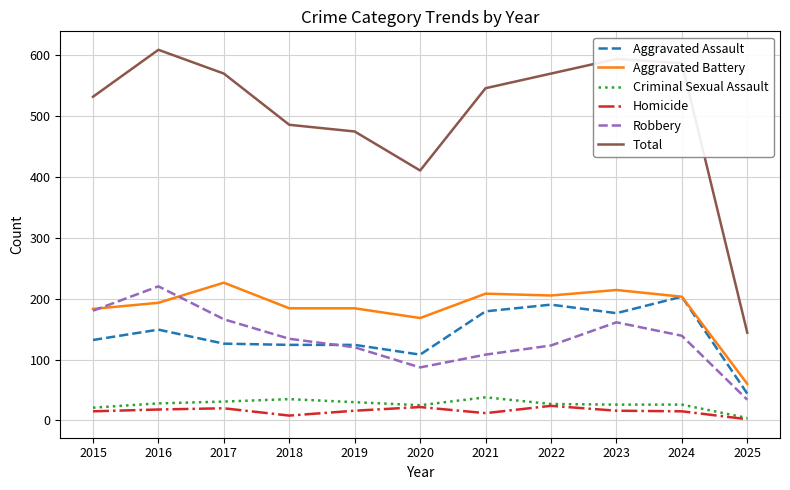

What is the lowest value of the Criminal Sexual Assault series?

4